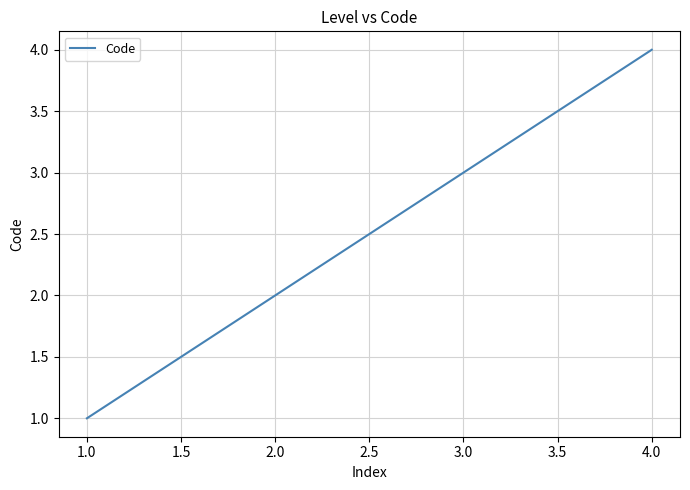

What is the minimum value shown in the chart?

1